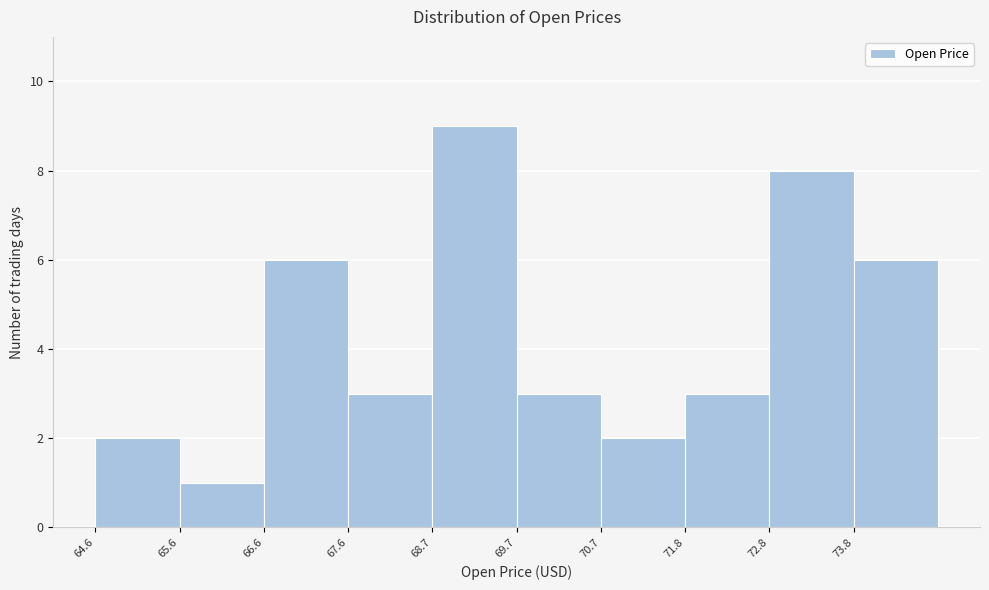

Reading left to right, transcribe this chart: for each bar, give the range it covers on the x-axis and its height. Neither the bar edges nor the heights are printed on the chart, so give them approximately, as read against the axes.

64.6 to 65.6: 2
65.6 to 66.6: 1
66.6 to 67.6: 6
67.6 to 68.6: 3
68.6 to 69.8: 9
69.8 to 70.8: 3
70.8 to 71.8: 2
71.8 to 72.8: 3
72.8 to 73.8: 8
73.8 to 74.8: 6